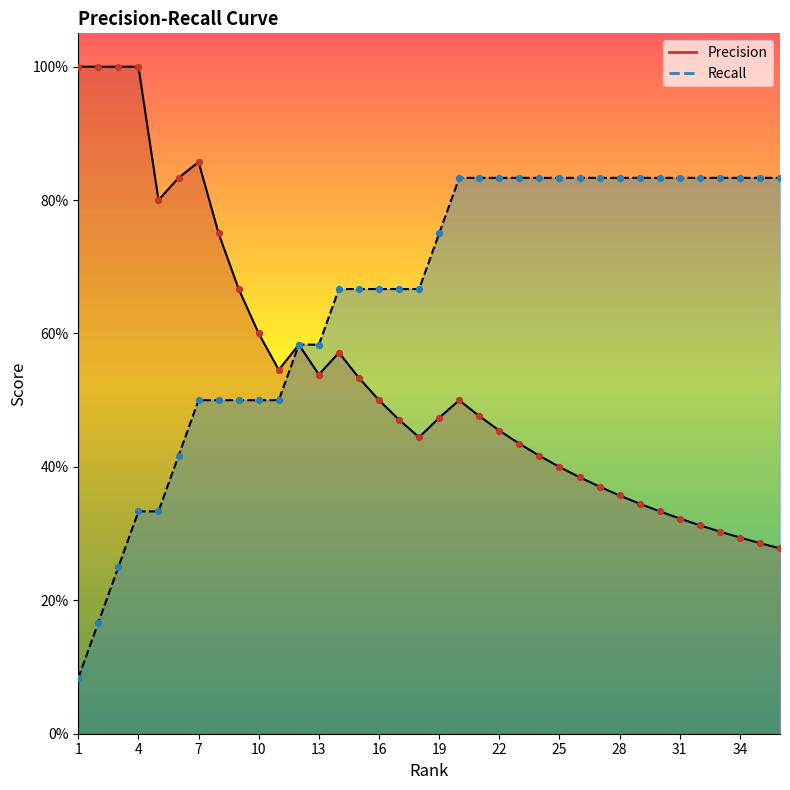

Which series has the largest total across all categories?

Recall